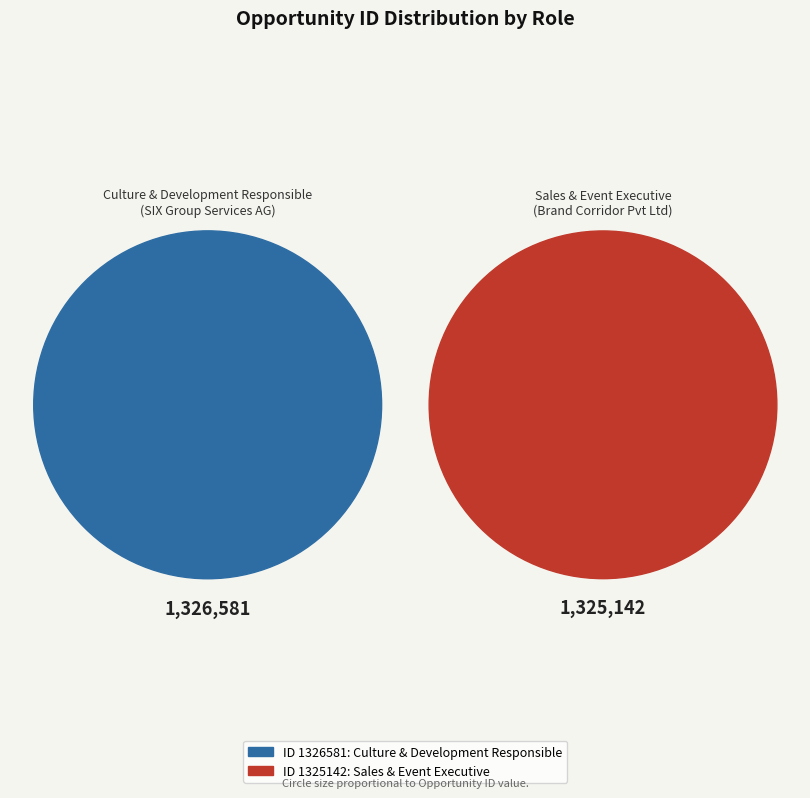

What is the majority slice?

Culture & Development Responsible
(SIX Group Services AG)